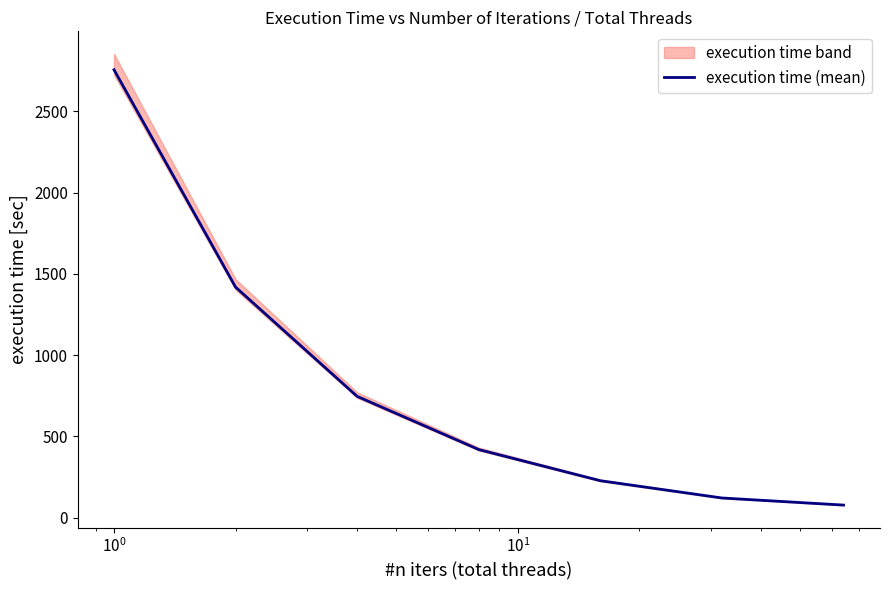

What is the lowest value of the execution time (mean) series?

77.1